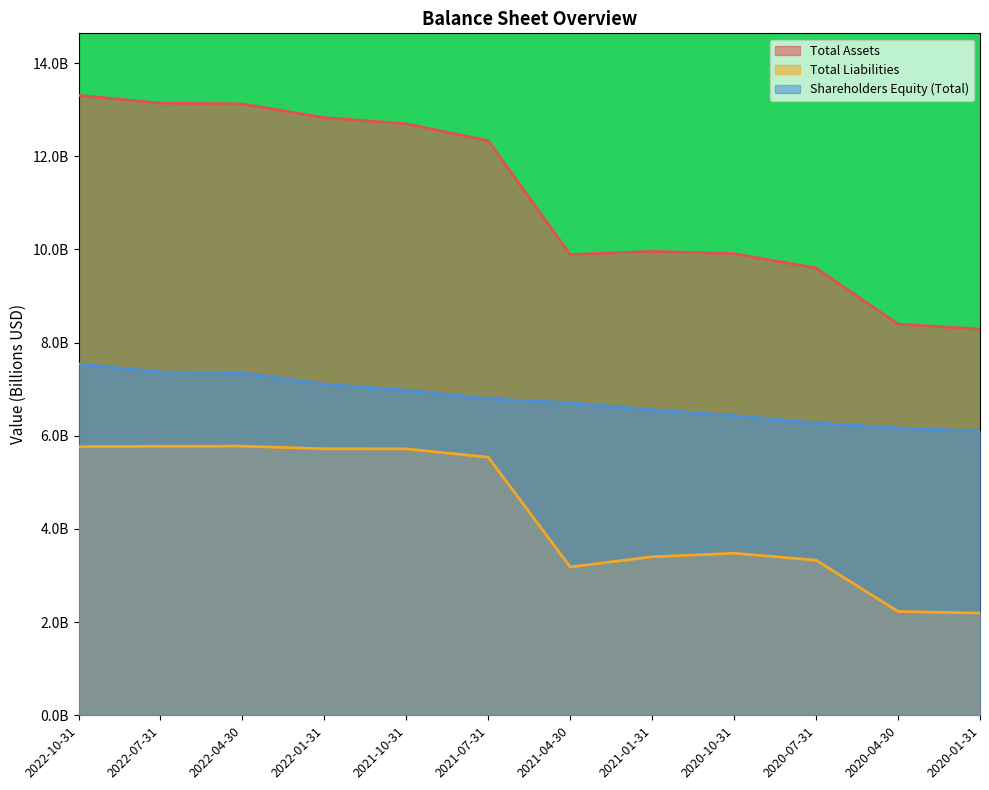

Where is Total Liabilities nearest to the value 3?

2021-04-30